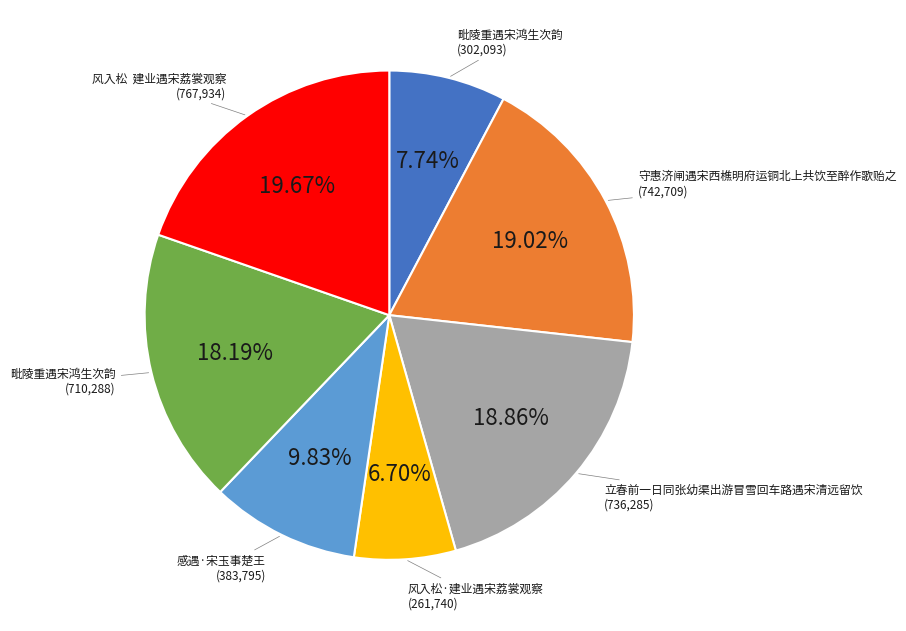

Is there any slice that represents more than half of the pie?

No